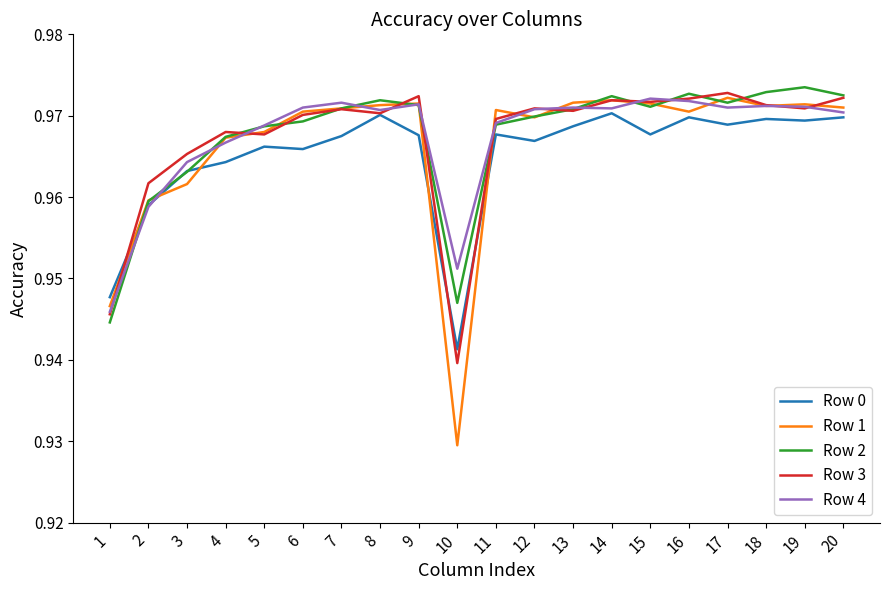

What is the total value across all series at 20?

4.9